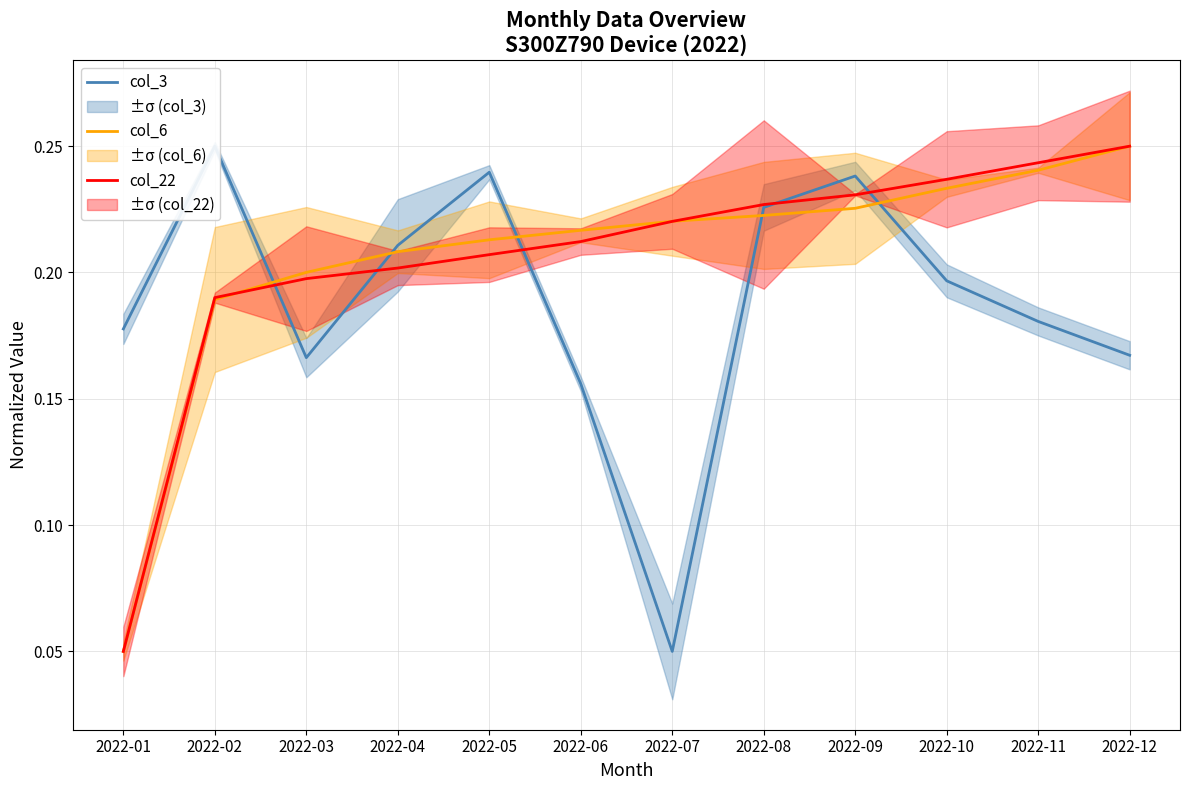

True or false: col_22 and col_3 intersect in this chart.

True